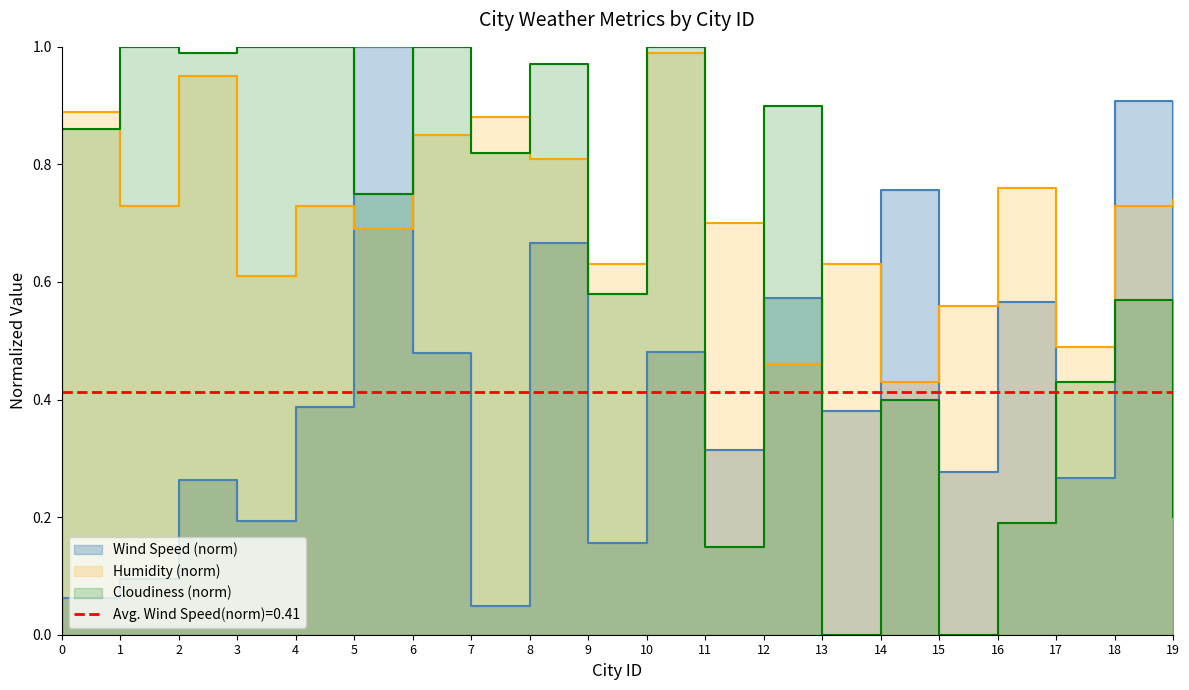

At which category does the chart reach its peak across all series?

5